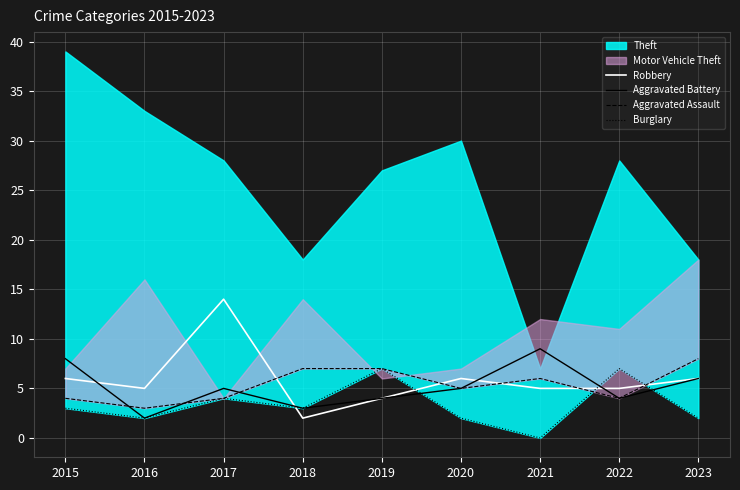

True or false: Aggravated Battery has a value of 5 at 2017.

True